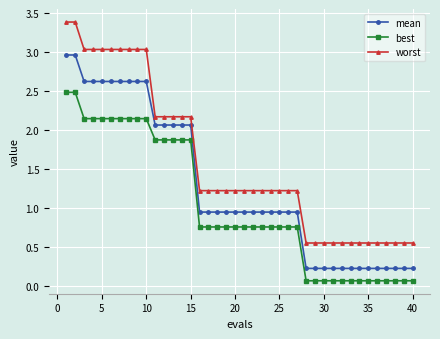

What is the highest value of the mean series?

3.0